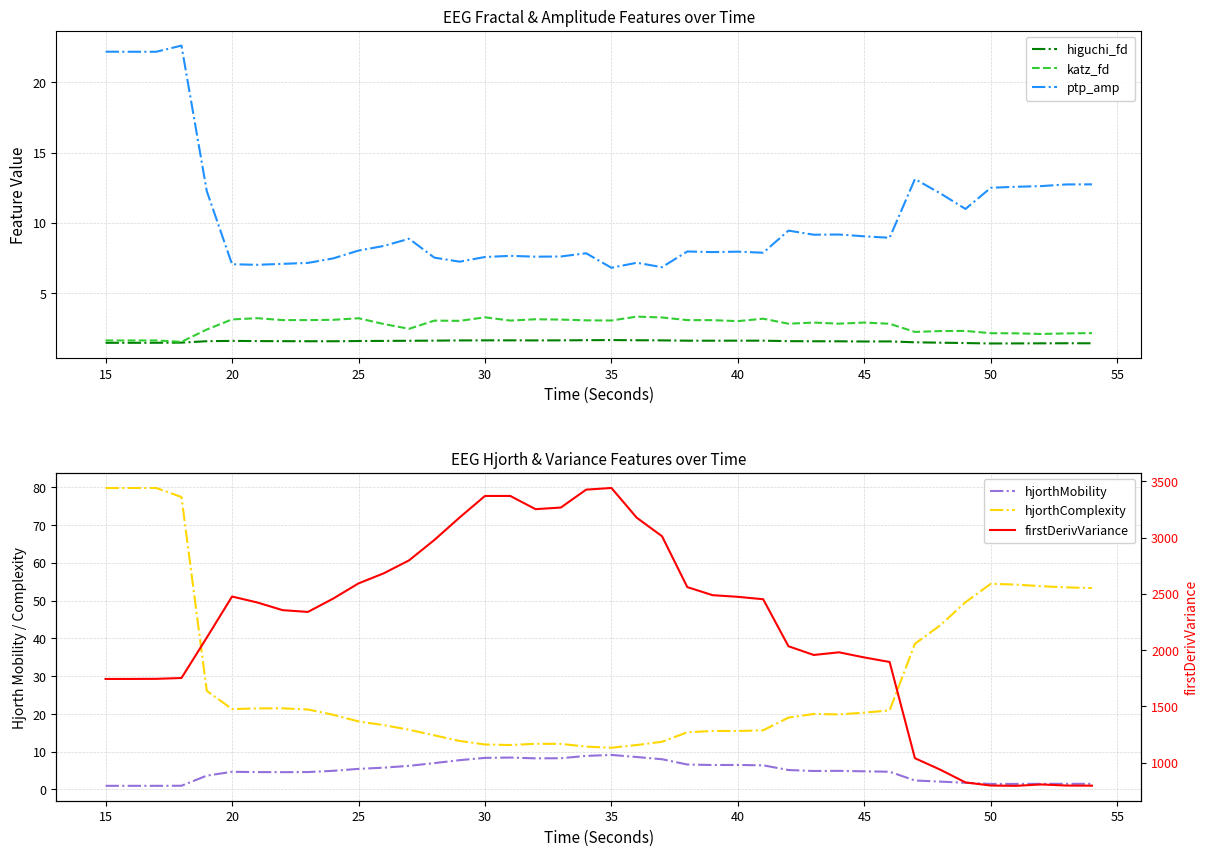

What is the minimum value for higuchi_fd?

1.4